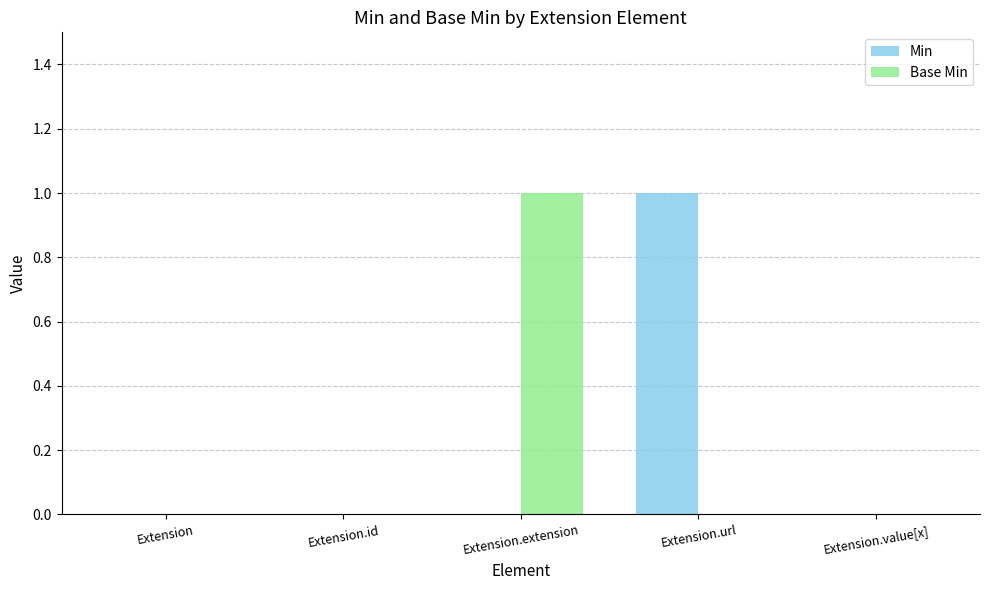

At which label does Min reach its peak?

Extension.url